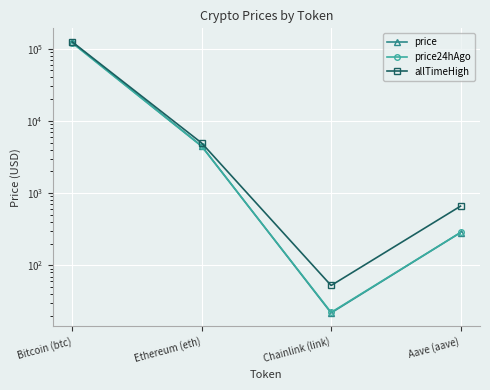

At which label does allTimeHigh first exceed 4946?

Bitcoin (btc)